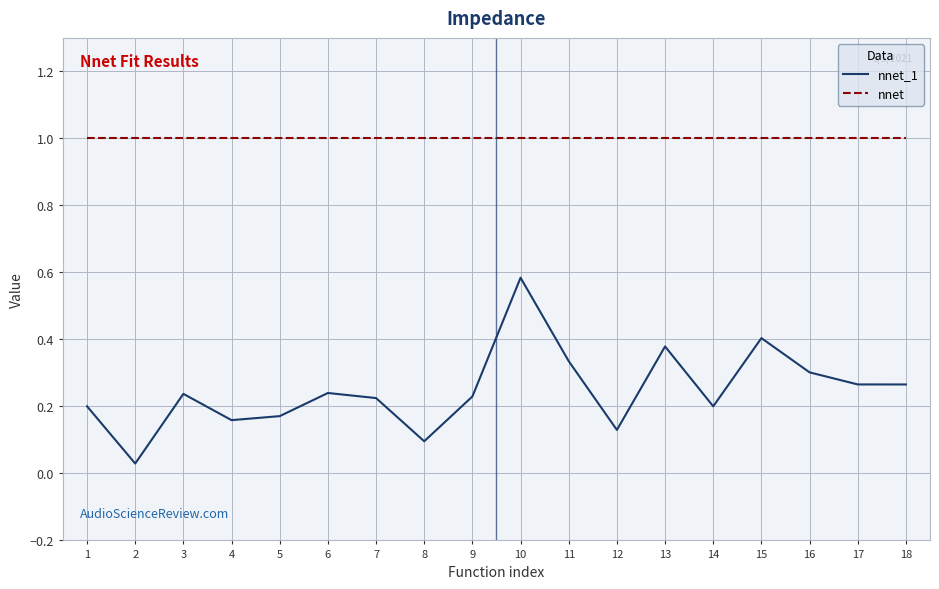

List the series in order of their peak value, highest first.

nnet, nnet_1